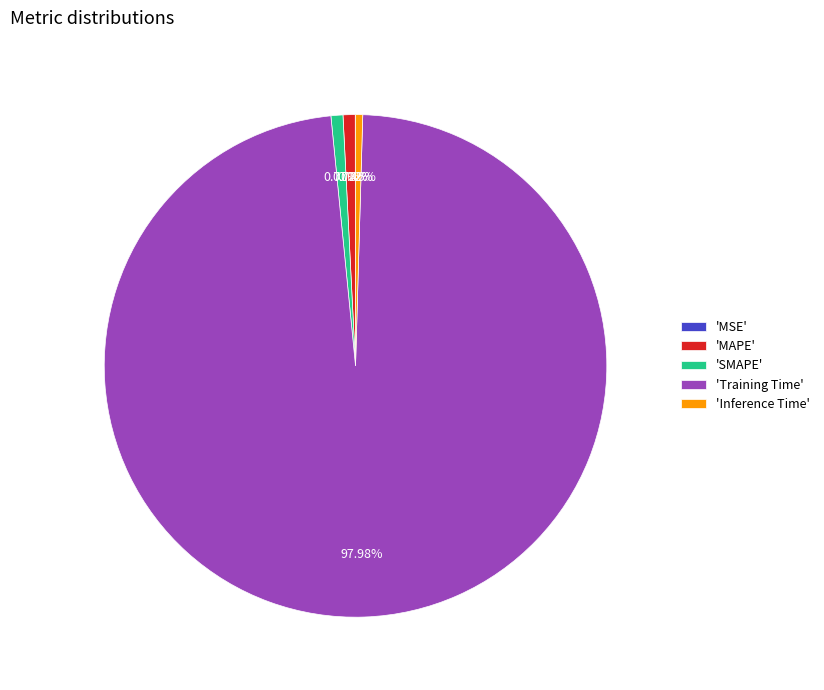

Does any single category account for the majority?

Yes